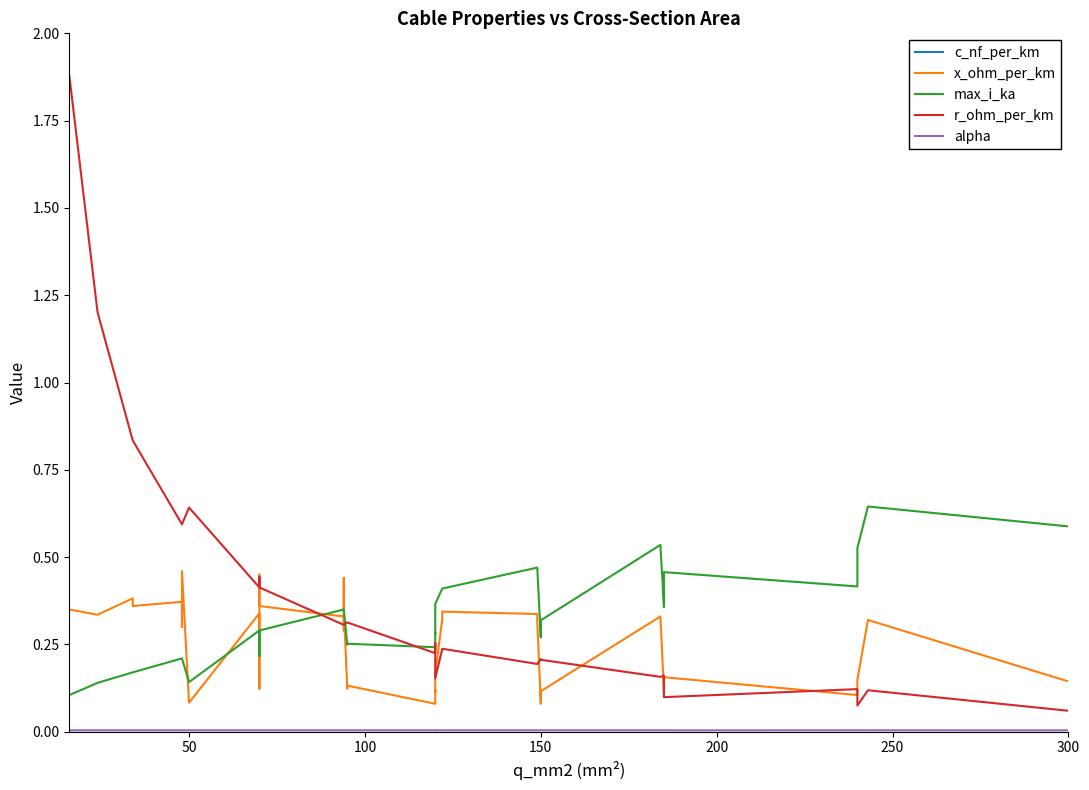

True or false: c_nf_per_km and max_i_ka cross at least once.

False